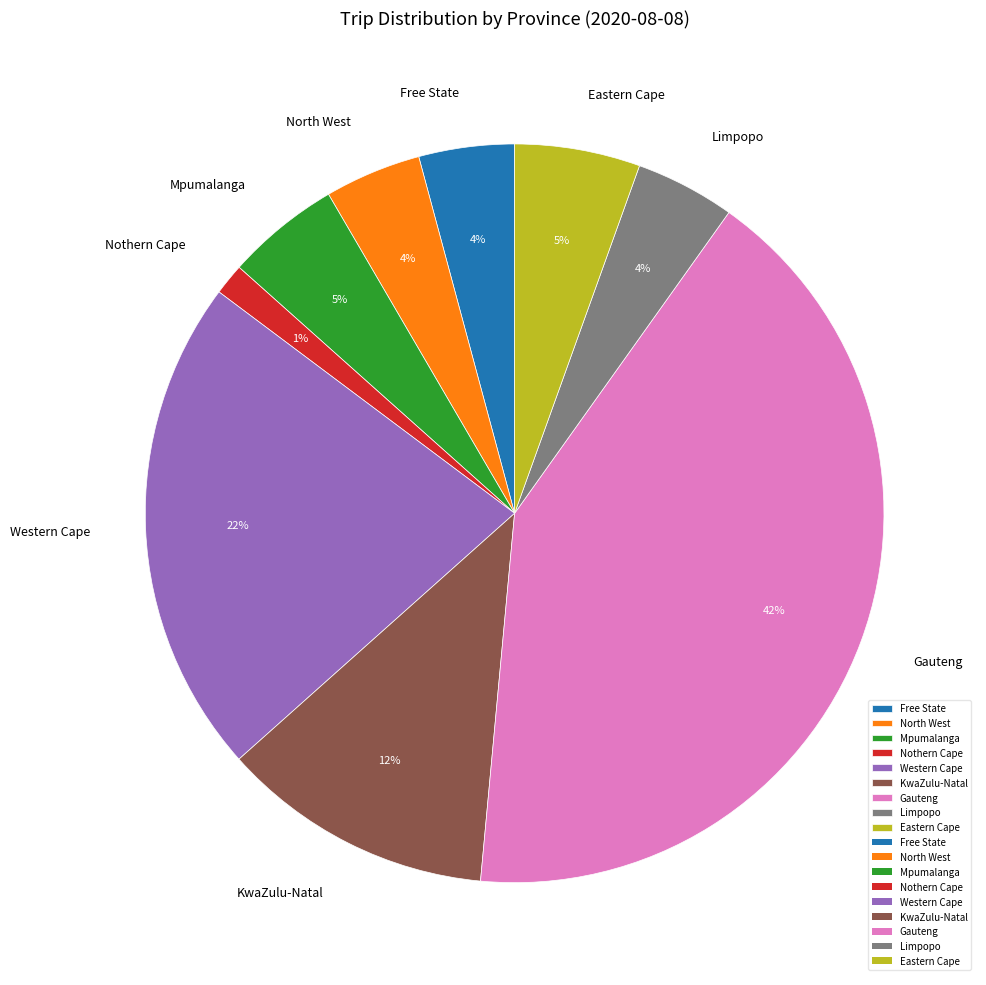

Count the number of slices in the pie.

9